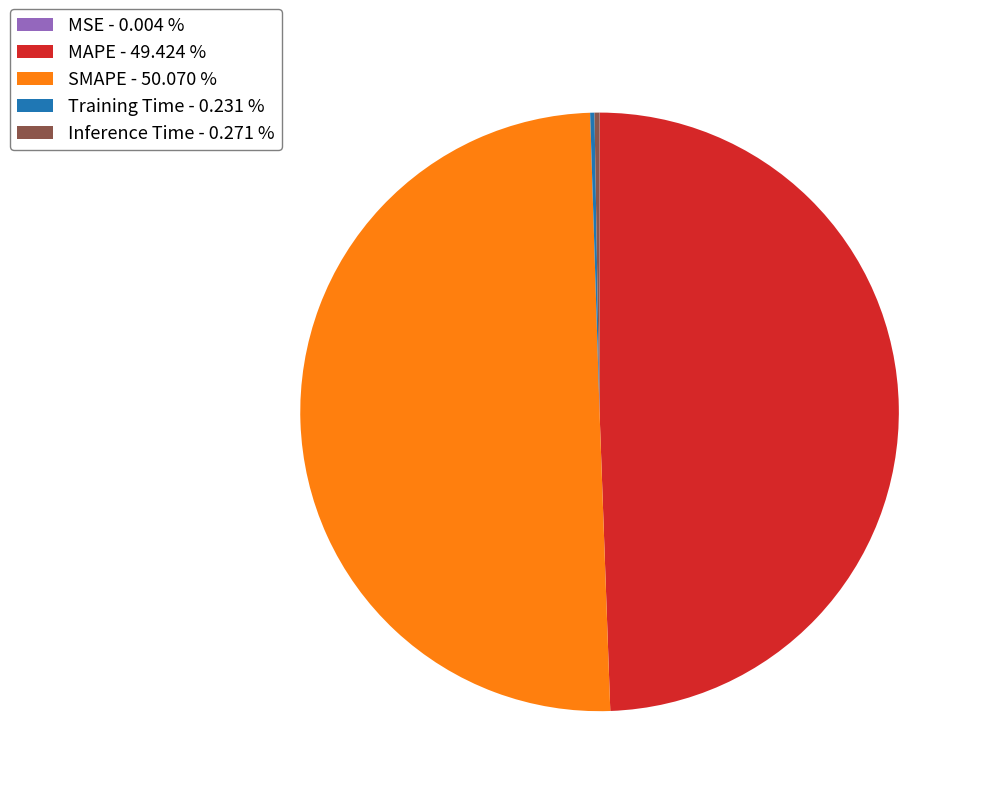

What is the ratio of the value at SMAPE - 50.070 % to the value at MAPE - 49.424 %?

1.0